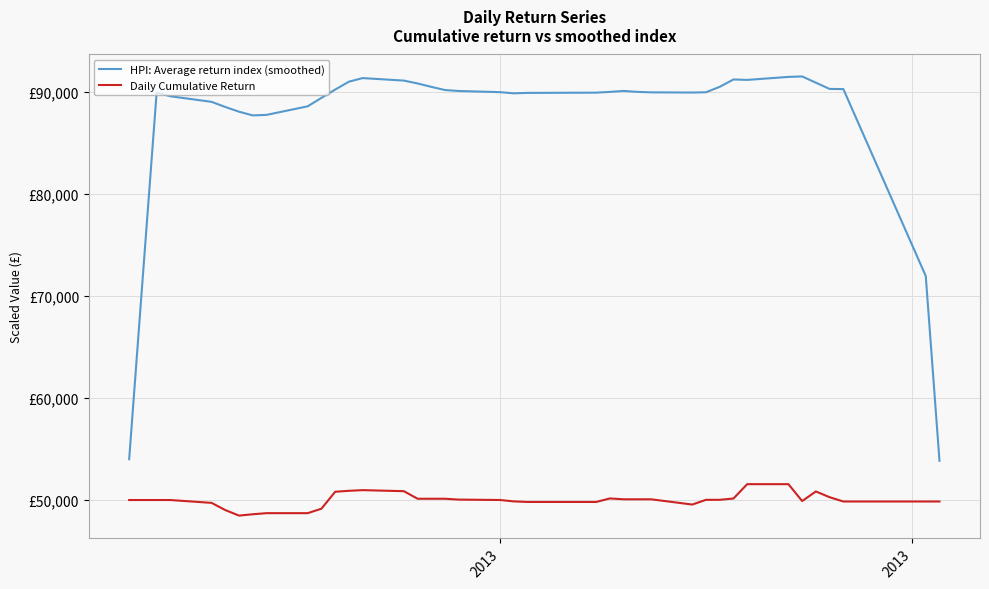

What is the average value of the Daily Cumulative Return series?

49991.8